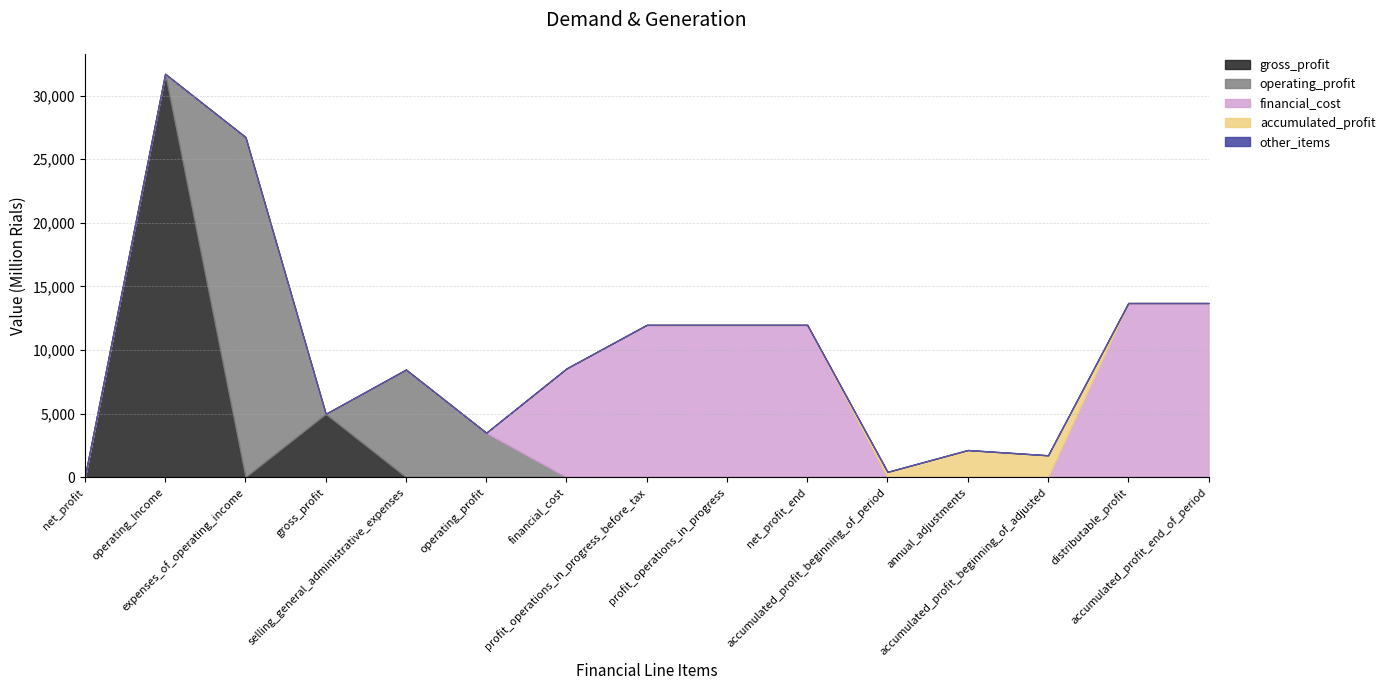

The gross_profit series shows -16492 at operating_profit. True or false?

False